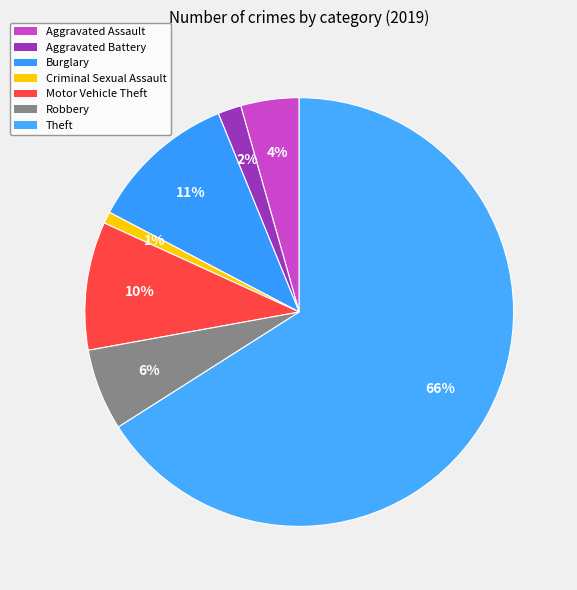

Which slice is the smallest?

Criminal Sexual Assault